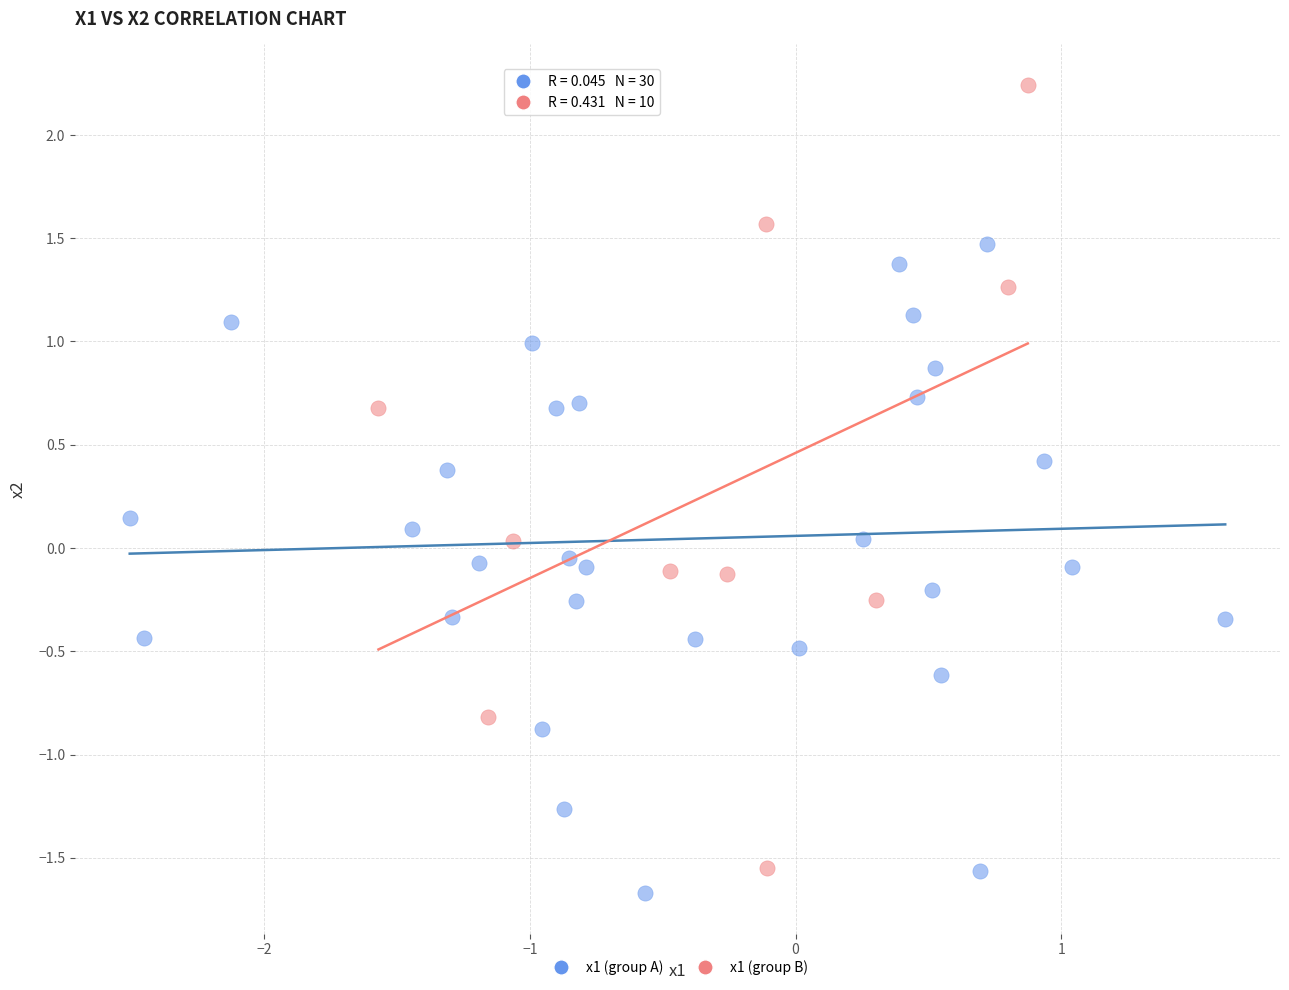

Which series reaches the maximum Y coordinate?

x1 (group B)